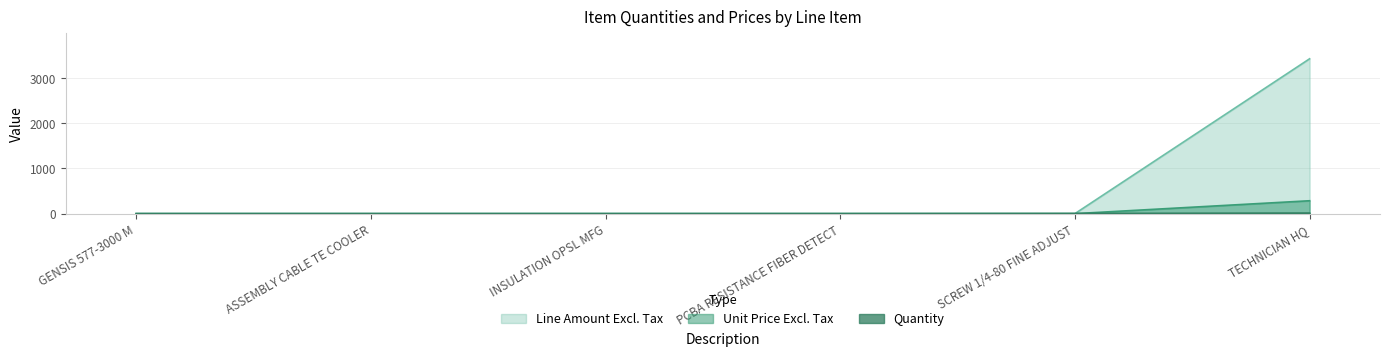

At how many categories does at least one series exceed 3160?

1